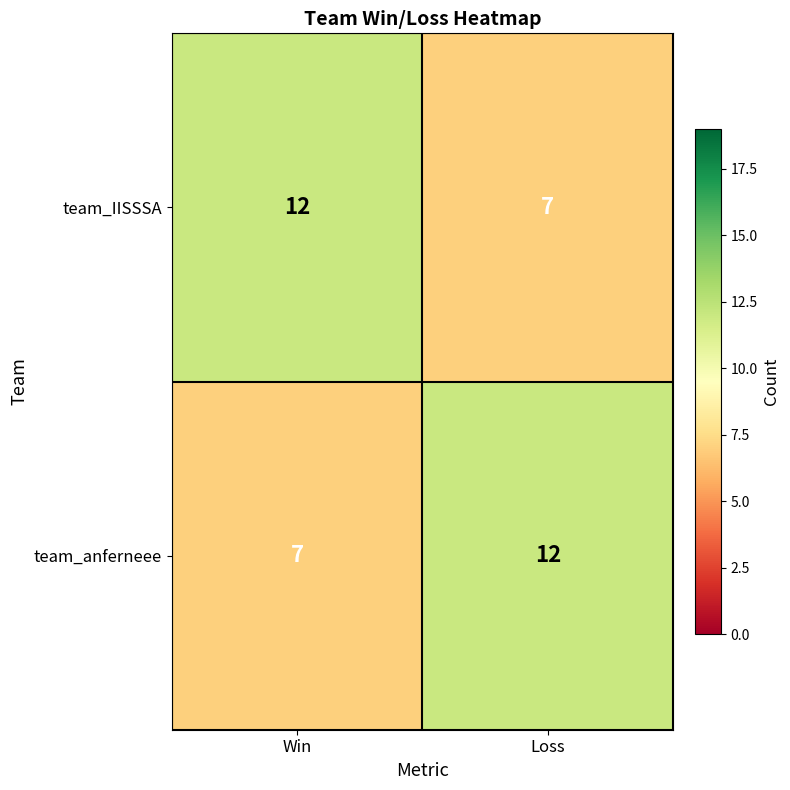

Is it true that team_anferneee equals 12 at Loss?

True